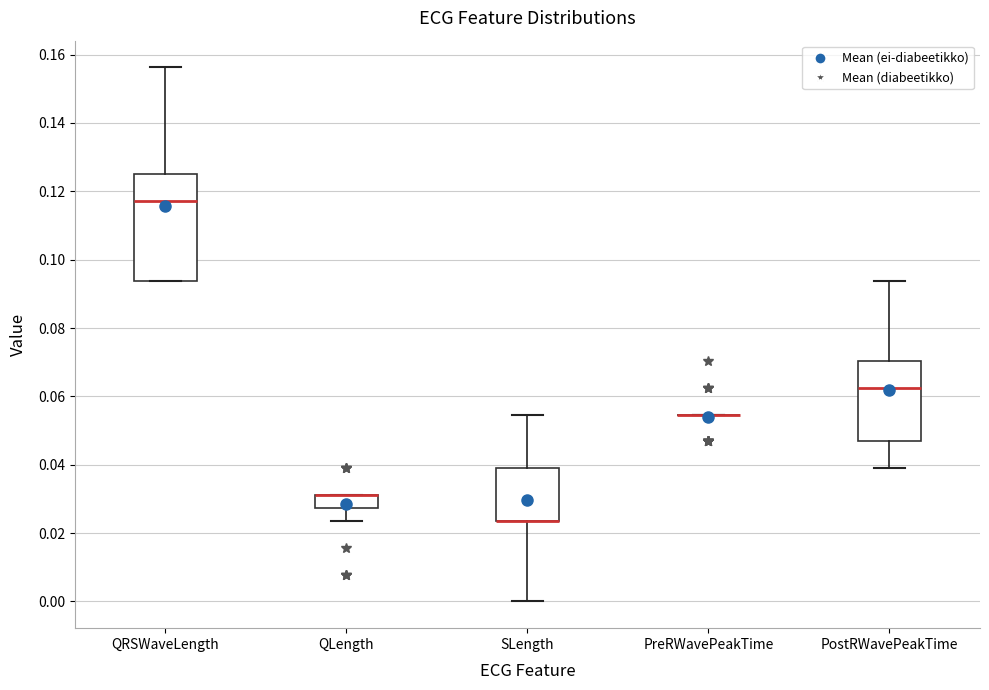

Reading left to right, read every box against the y-axis: the position of its median line, the range the box covers, and the ends of its whiskers. The values are not printed on the chart, so give them approximately, as read against the axis.

QRSWaveLength: median 0.118, box 0.094 to 0.126, whiskers 0.094 to 0.156
QLength: median 0.032 (drawn on the box's upper edge), box 0.028 to 0.032, whiskers 0.024 to 0.032
SLength: median 0.024 (drawn on the box's lower edge), box 0.024 to 0.040, whiskers 0.000 to 0.054
PreRWavePeakTime: box collapsed to a line at 0.054, whiskers 0.054 to 0.054
PostRWavePeakTime: median 0.062, box 0.046 to 0.070, whiskers 0.040 to 0.094